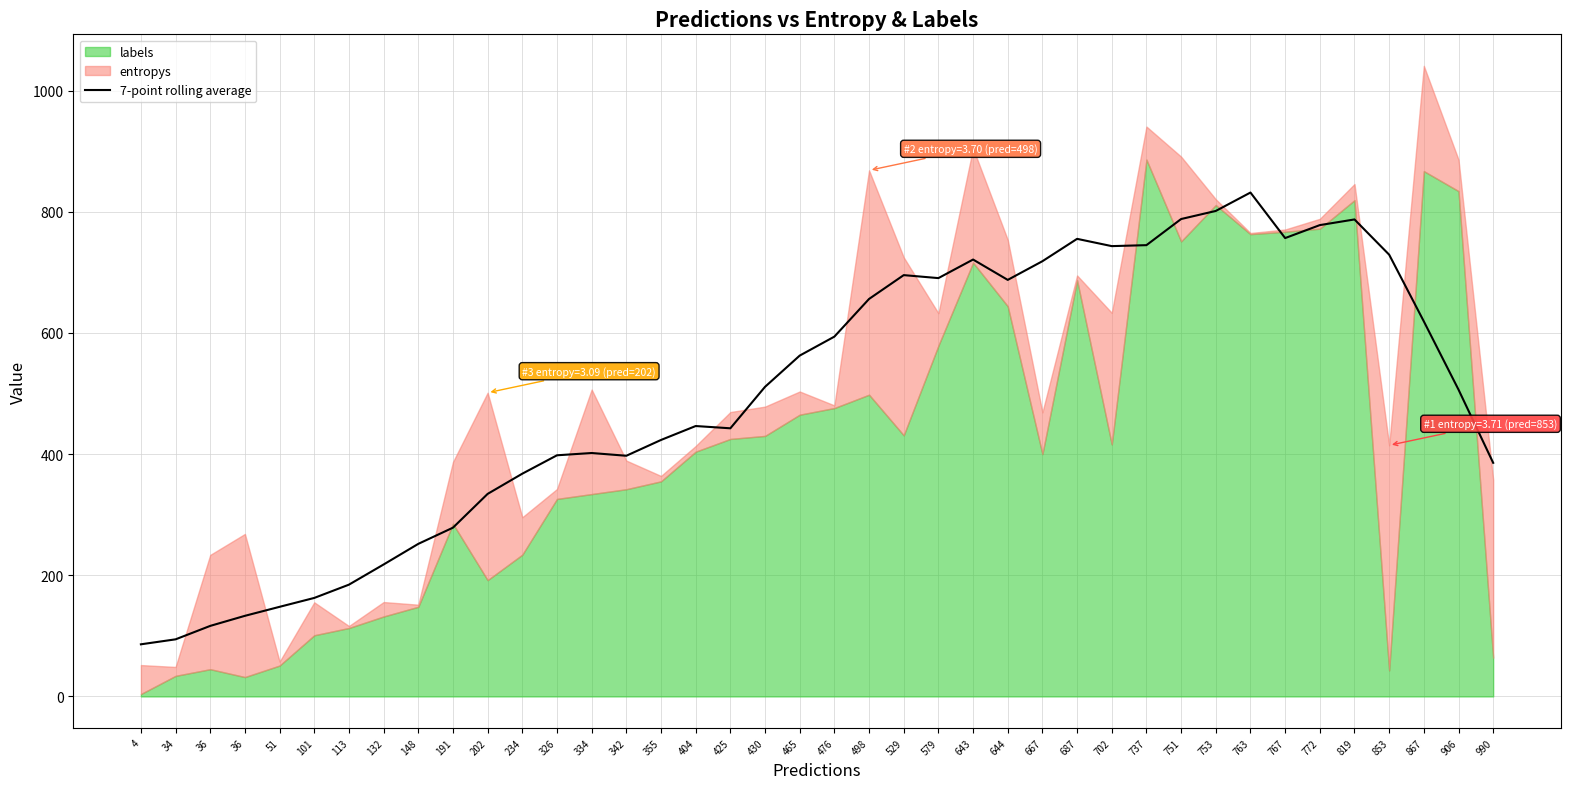

The chart shows a value of 397.4 at 498. True or false?

False